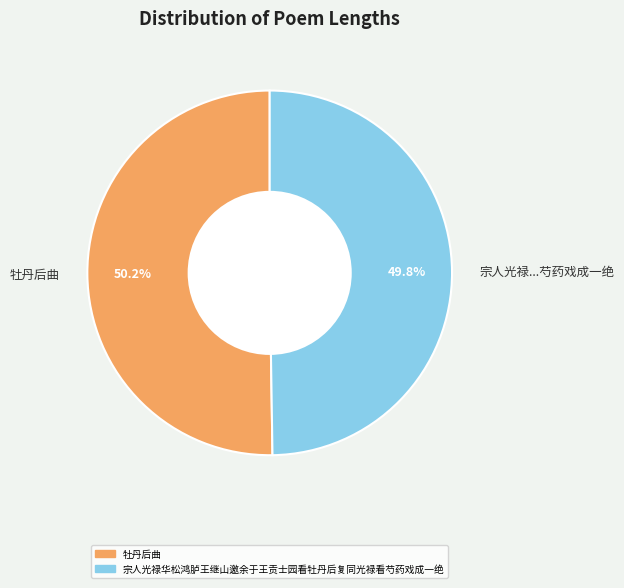

Count the number of slices in the pie.

2